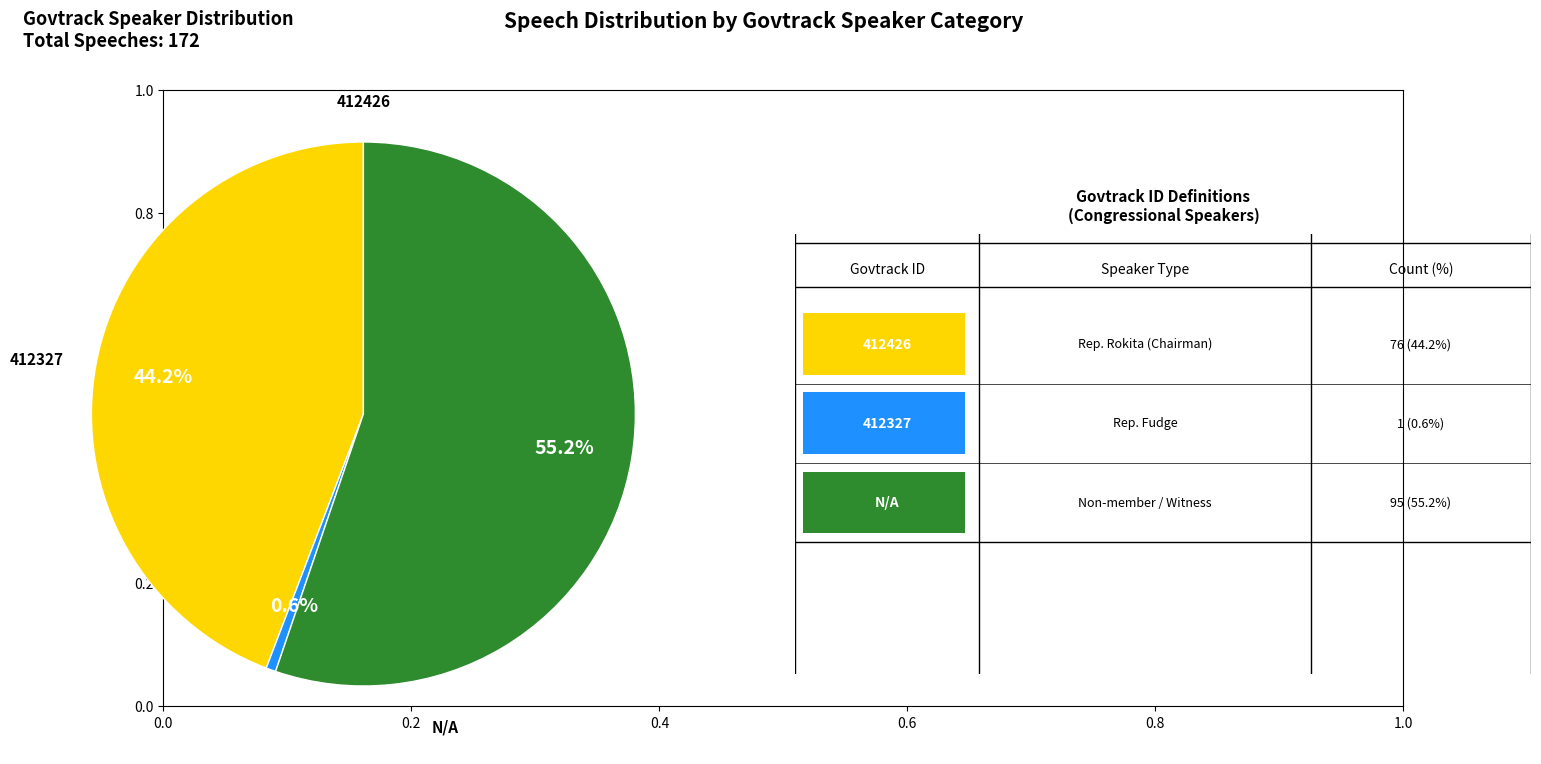

Is there a majority slice in this chart?

Yes